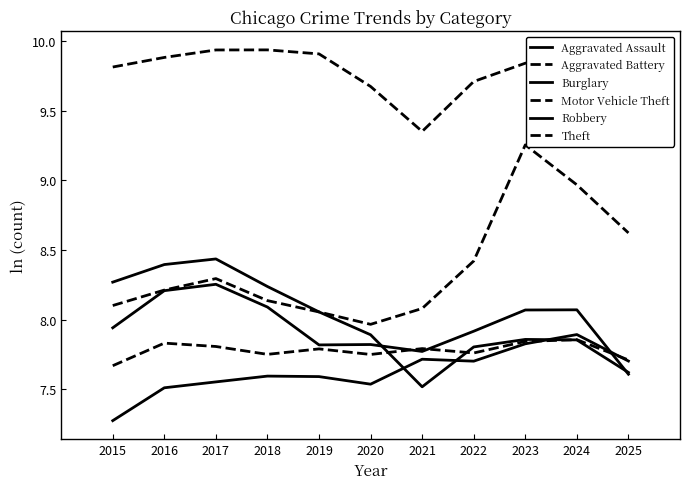

At 2025, list the series in order from smallest to largest.

Robbery, Burglary, Aggravated Assault, Aggravated Battery, Motor Vehicle Theft, Theft